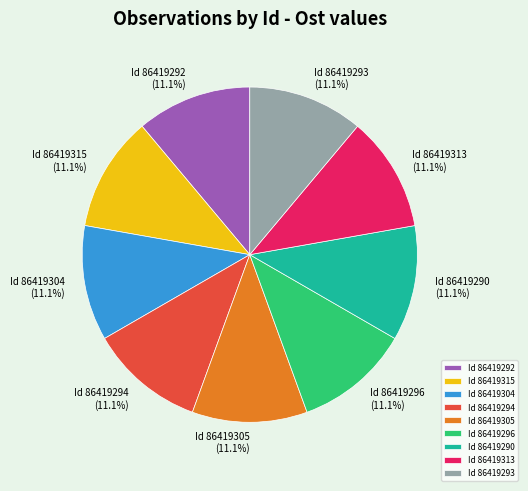

Combined, what portion of the pie is Id 86419313 and Id 86419294?

22.2%